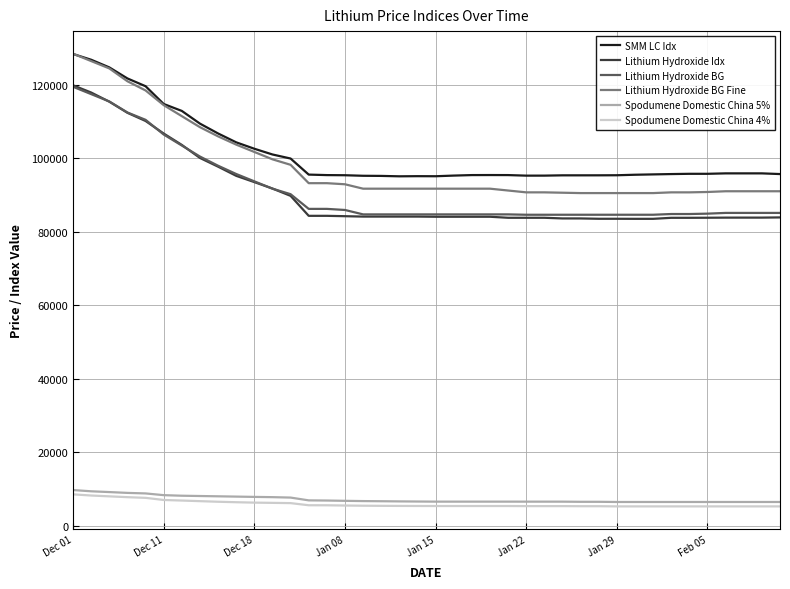

True or false: Lithium Hydroxide Idx and Spodumene Domestic China 4% cross at least once.

False